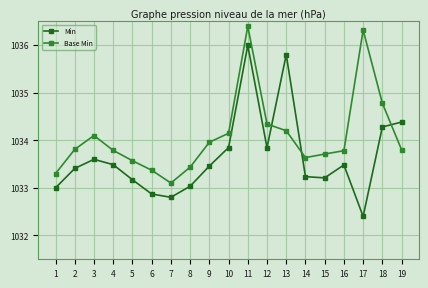

List the series in order of their peak value, lowest first.

Min, Base Min